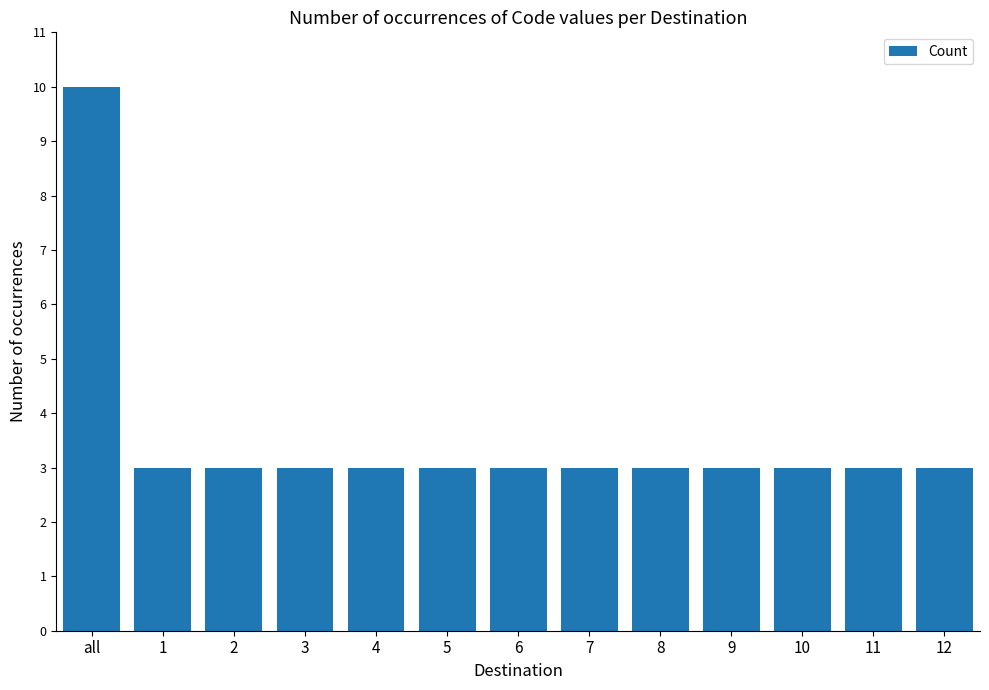

What is the greatest value displayed?

10